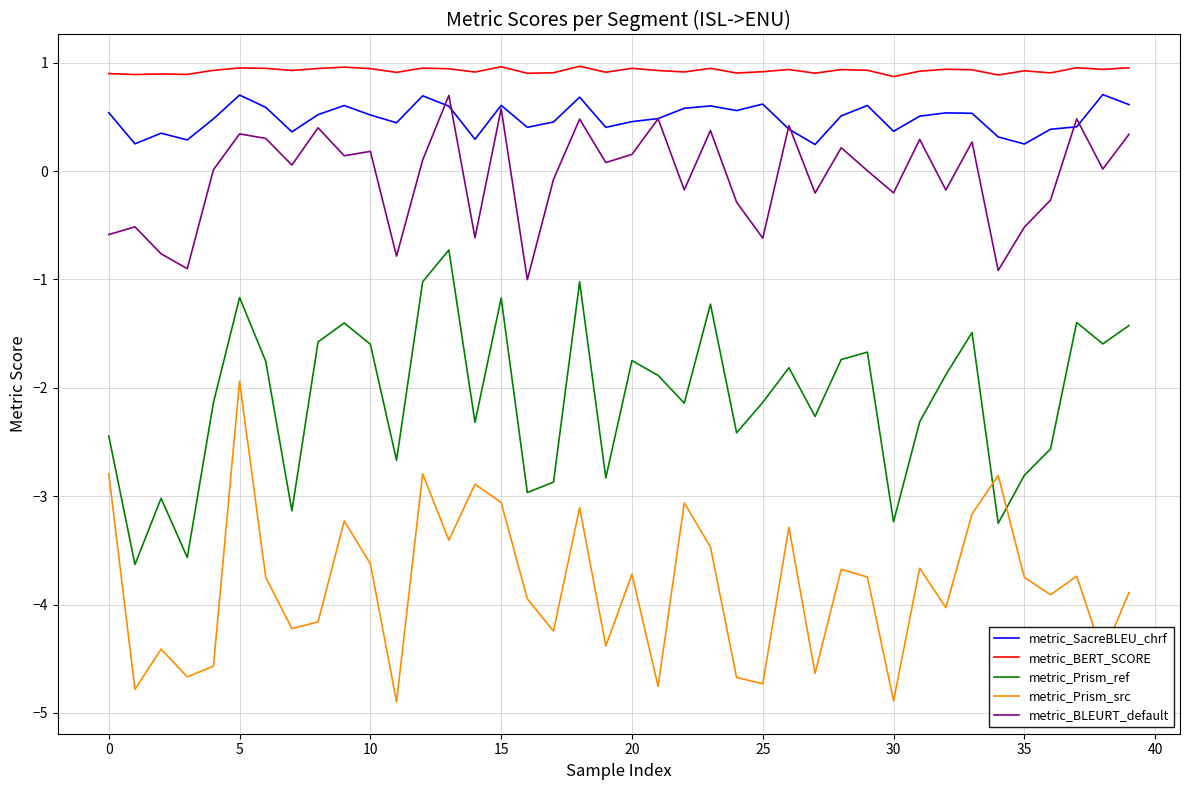

How many categories are shown in the chart?

40